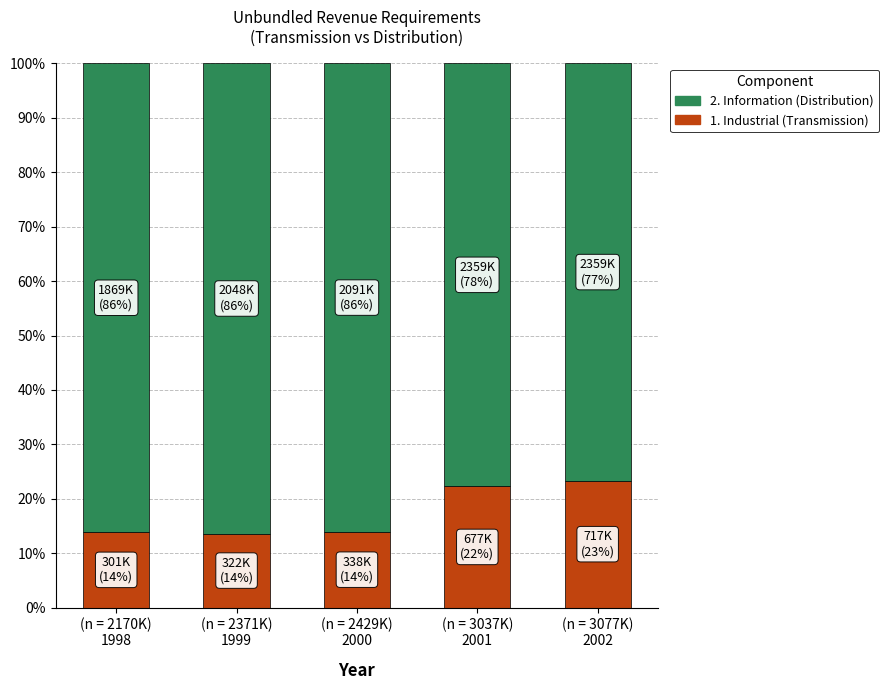

What is the average value of the 1. Industrial (Transmission) series?

17.4